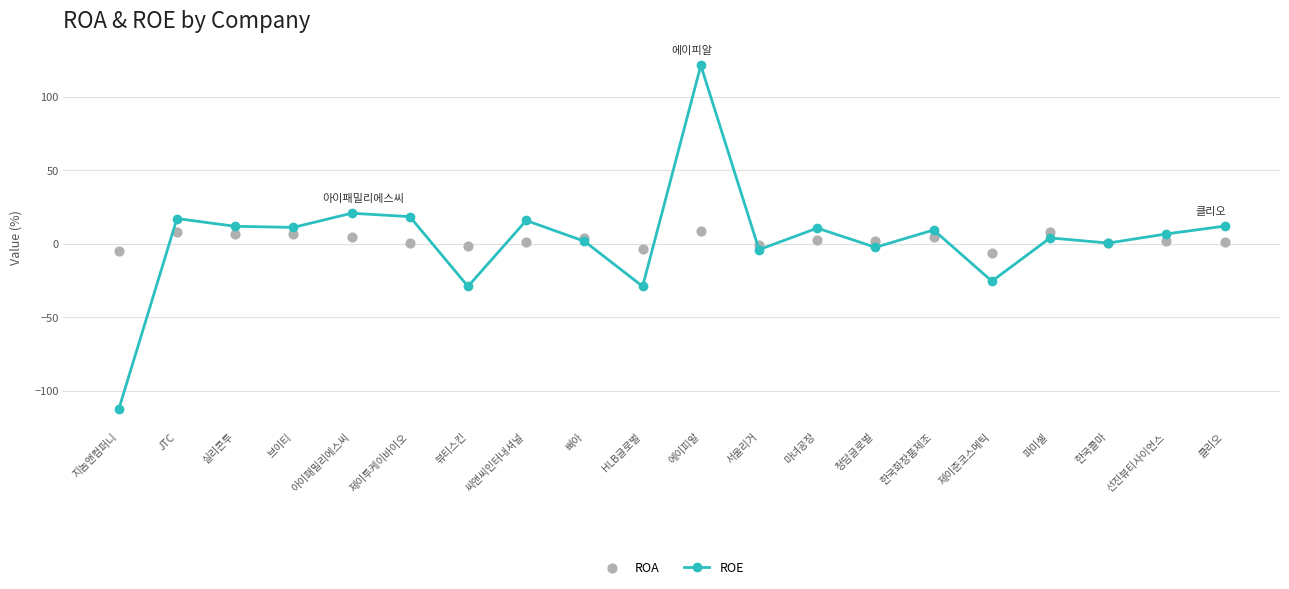

At how many categories does at least one series exceed -103?

20